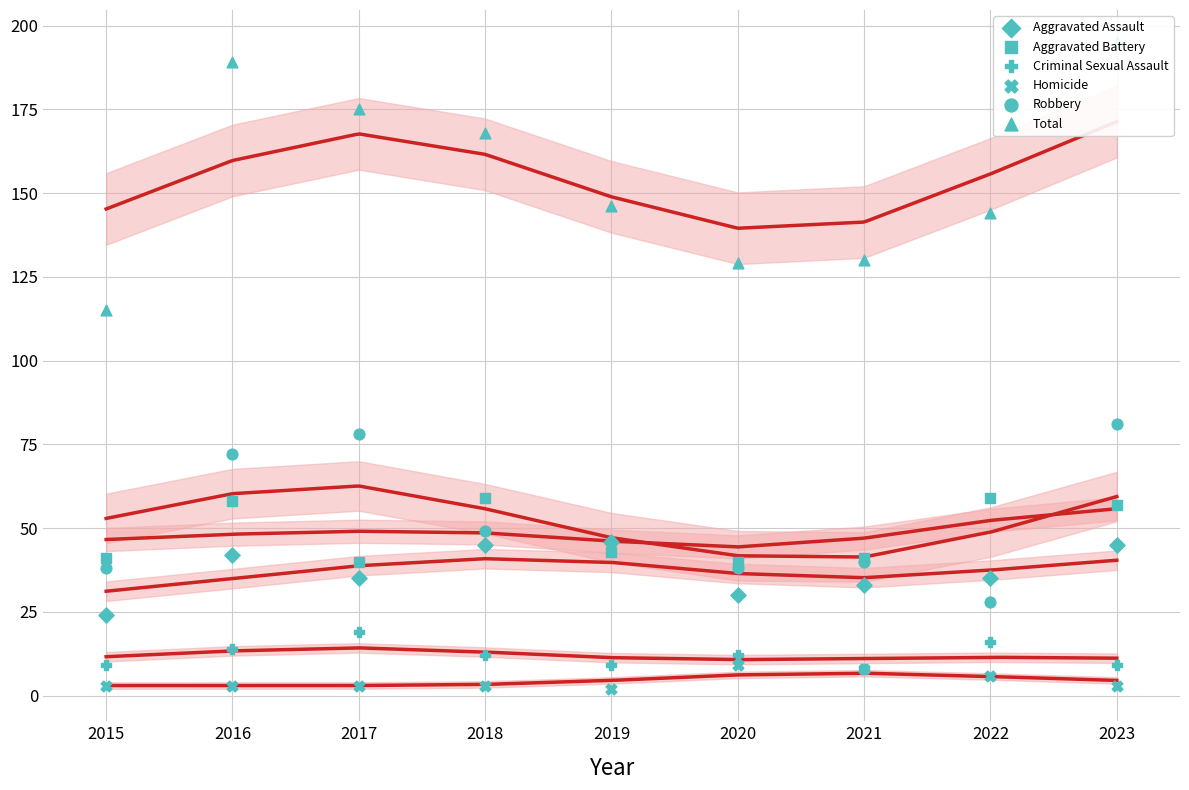

What are all the series names shown in the legend?

Aggravated Assault, Aggravated Battery, Criminal Sexual Assault, Homicide, Robbery, Total